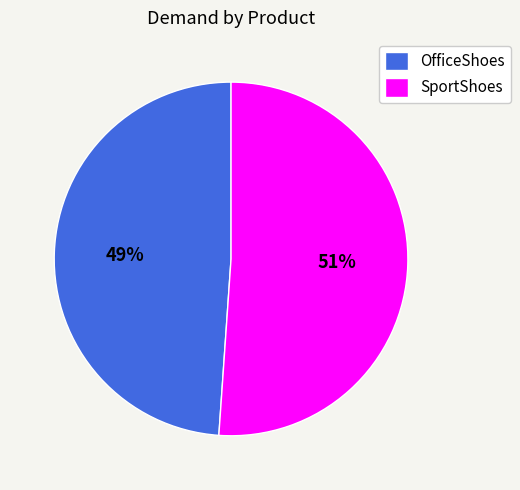

How many slices are in this pie chart?

2